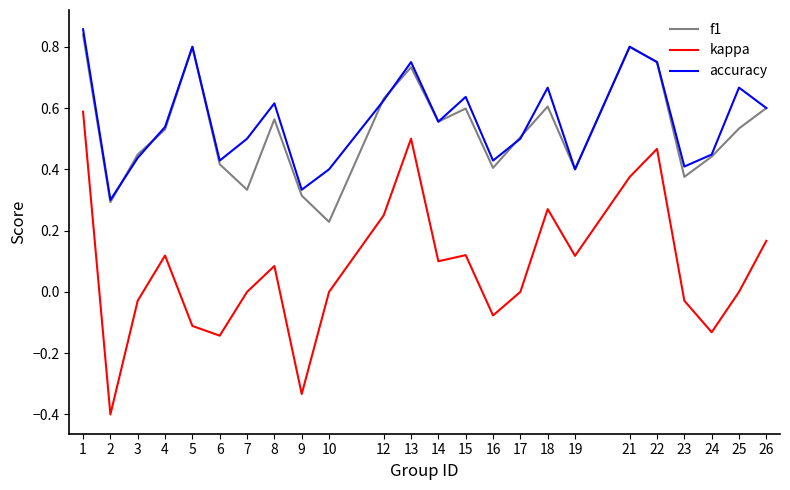

Is this an area chart (filled region under the line)?

No